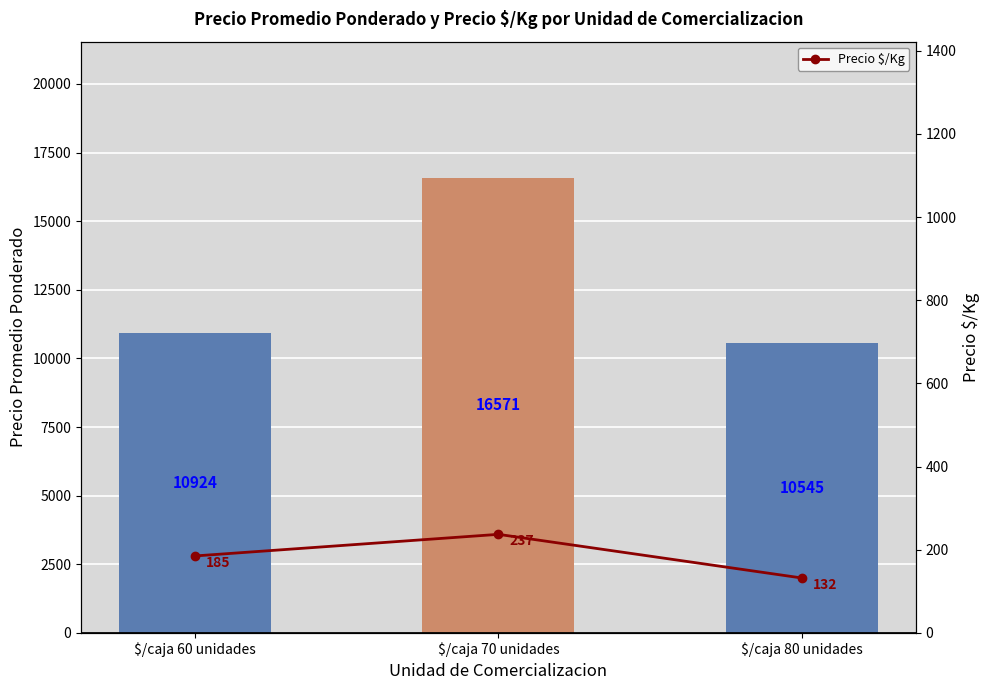

What is the minimum value for Precio $/Kg?

132